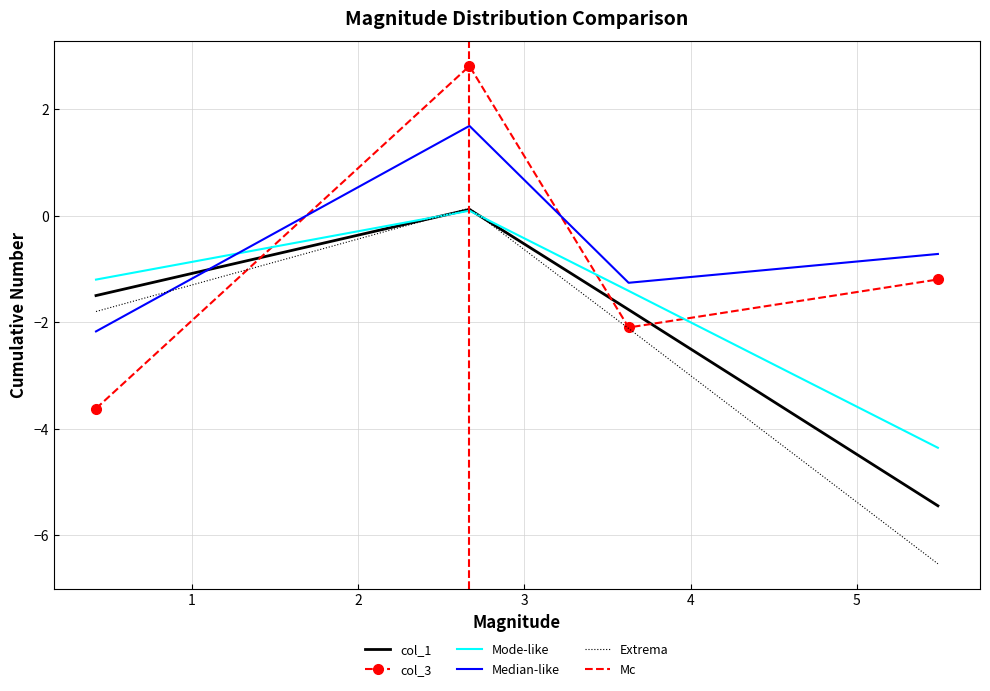

What is the total value across all series at 3.62694?

-3.5